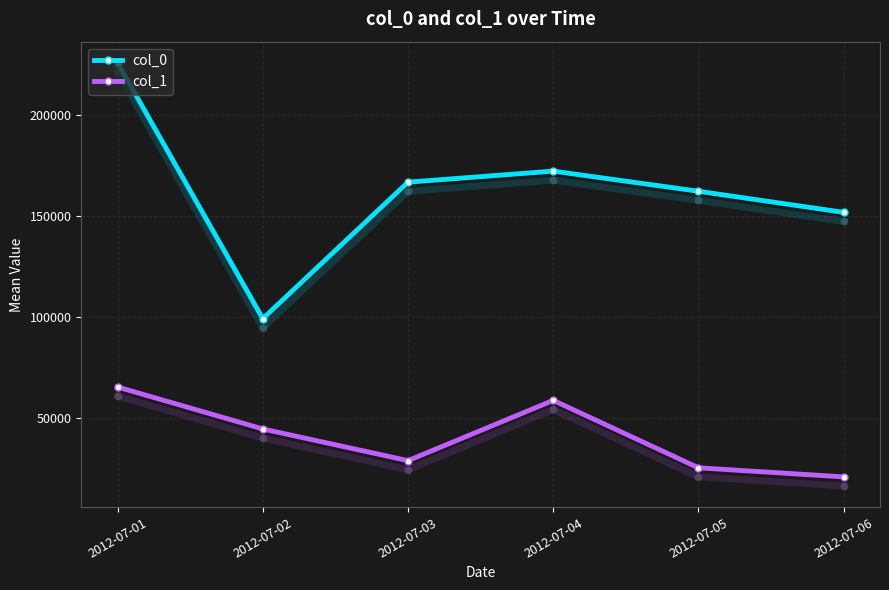

At which label does col_0 first exceed 166752?

2012-07-01